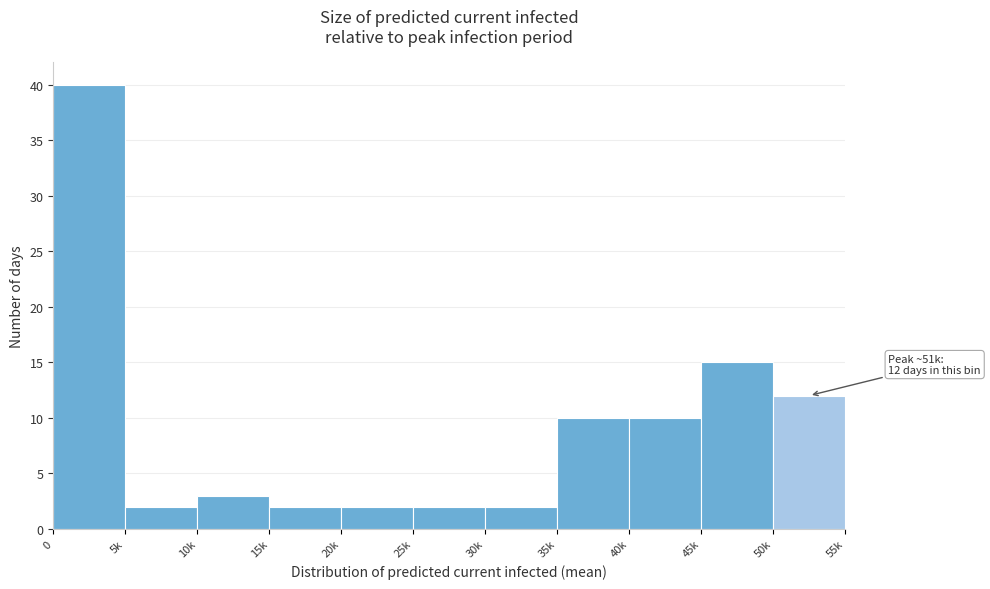

Reading left to right, extract all data points from this chart.

40	2	3	2	2	2	2	10	10	15	12